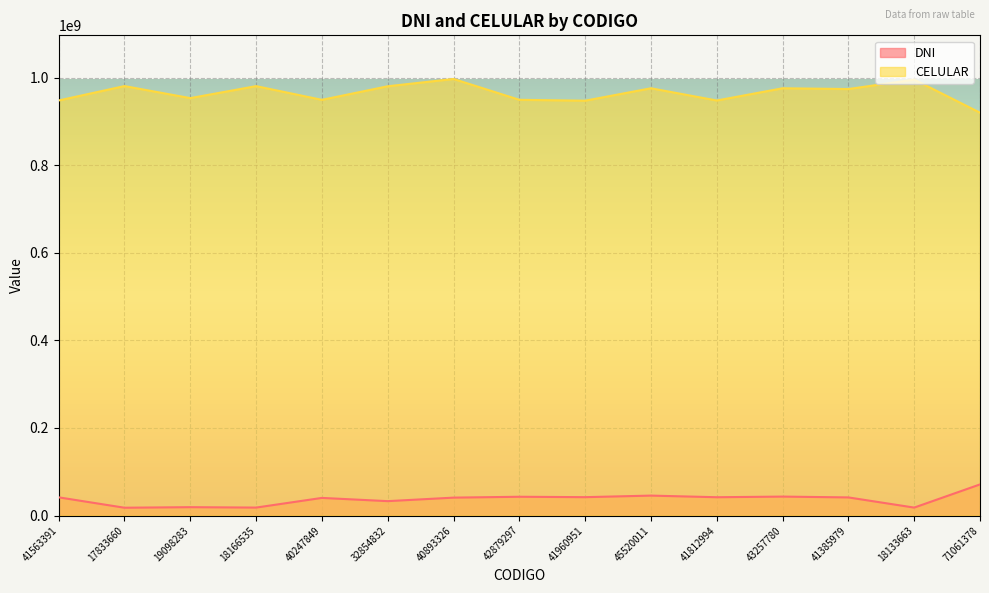

What is the label of the 13th point from the left?

41385979